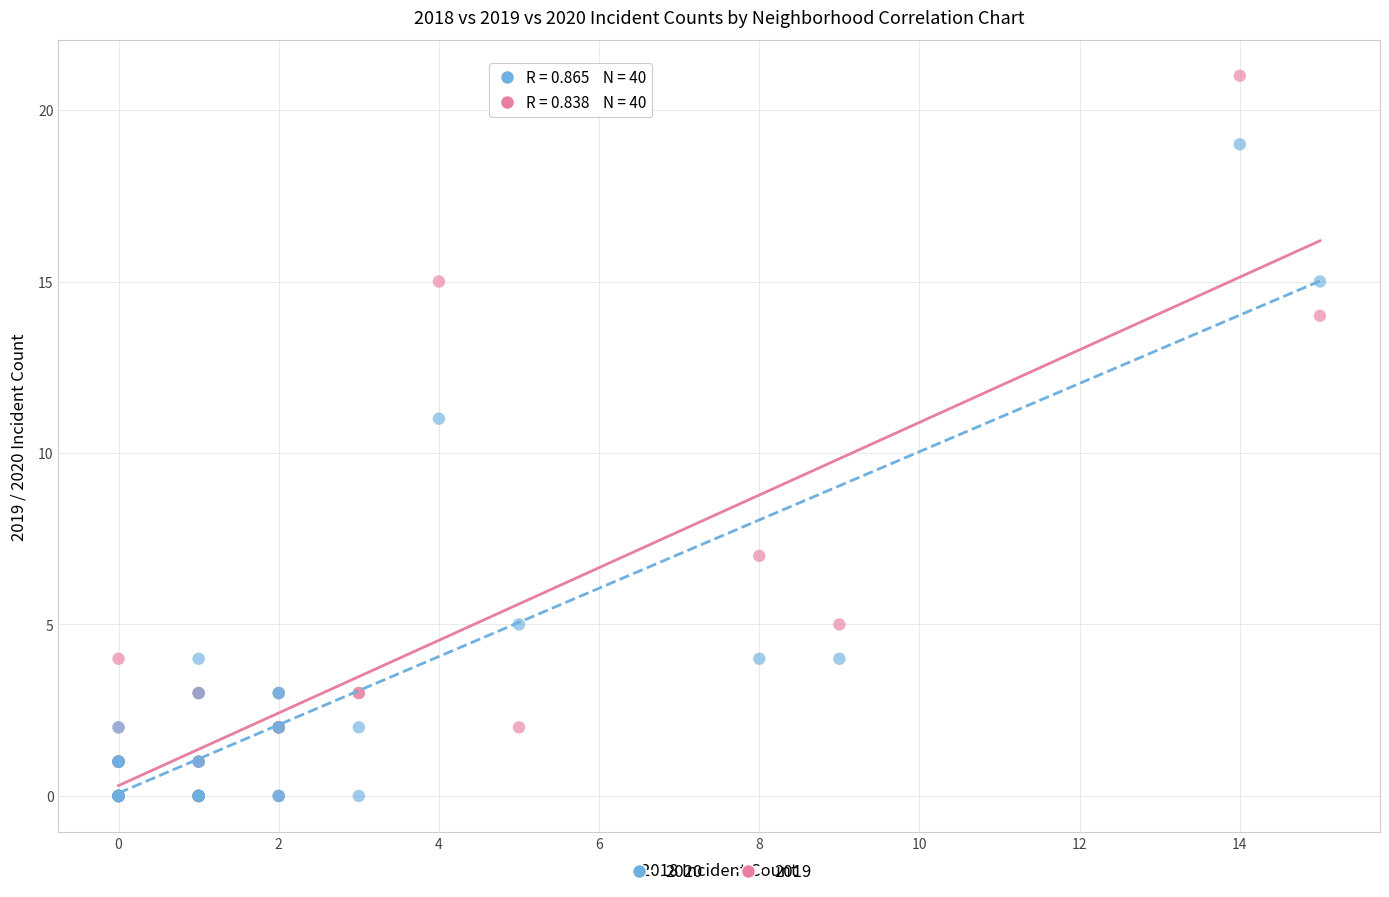

Which series contains the highest Y value?

2019